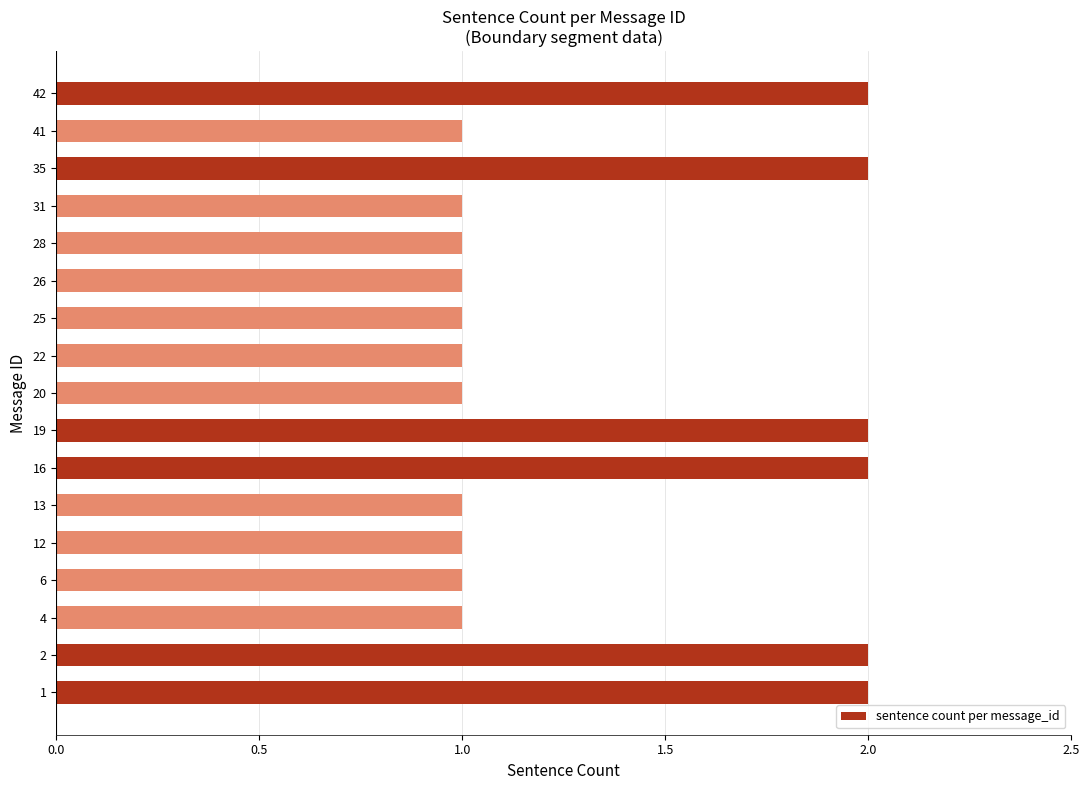

What is the sum of all values?

23